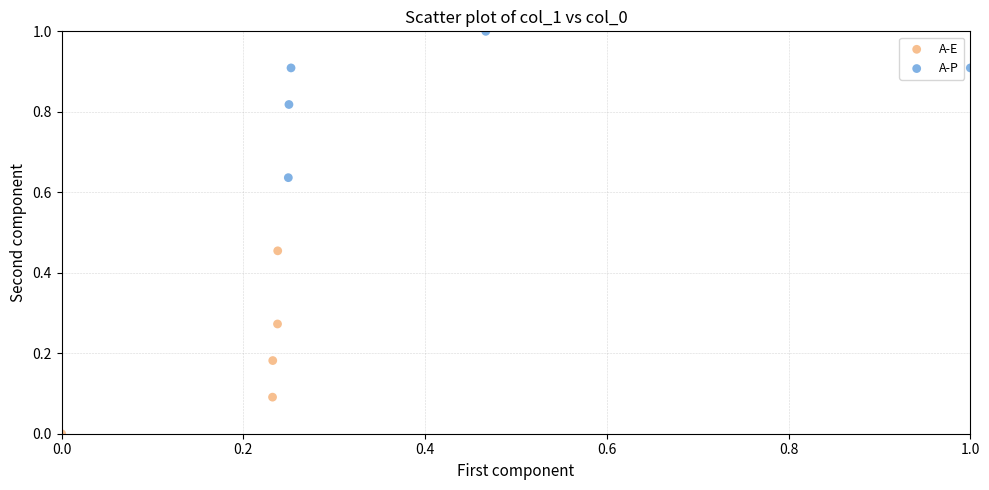

Which series contains the lowest Y value?

A-E